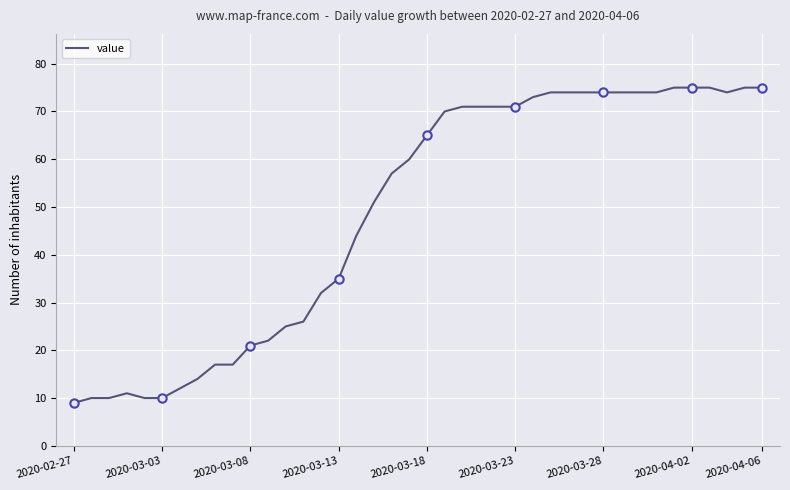

What is the greatest value displayed?

75